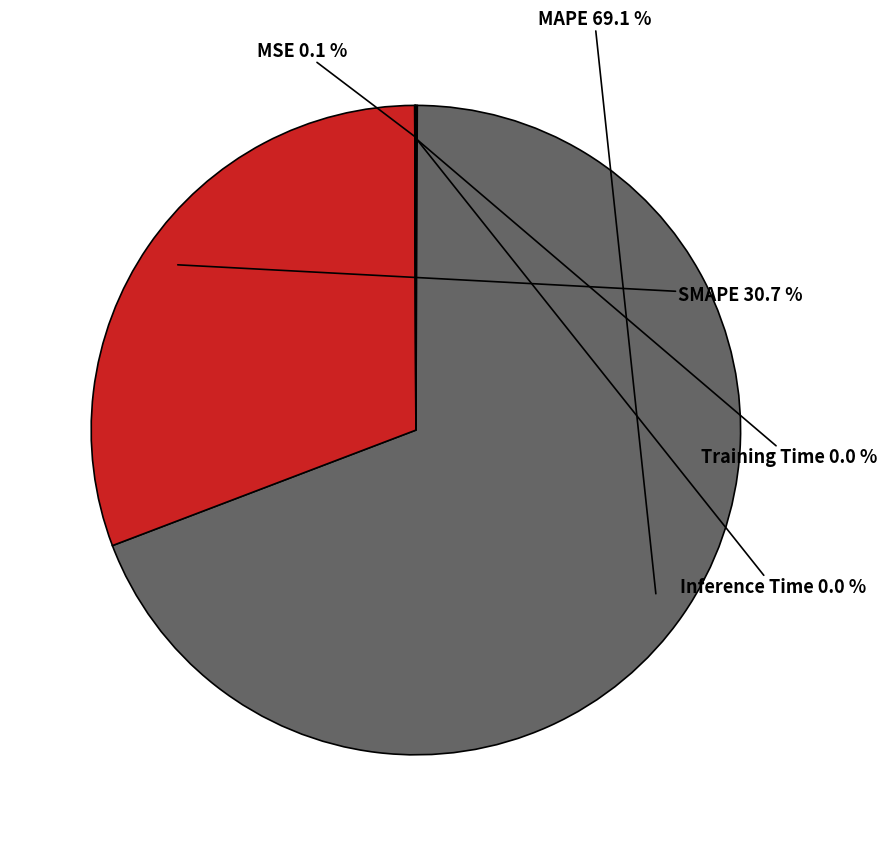

Is there any slice that represents more than half of the pie?

Yes